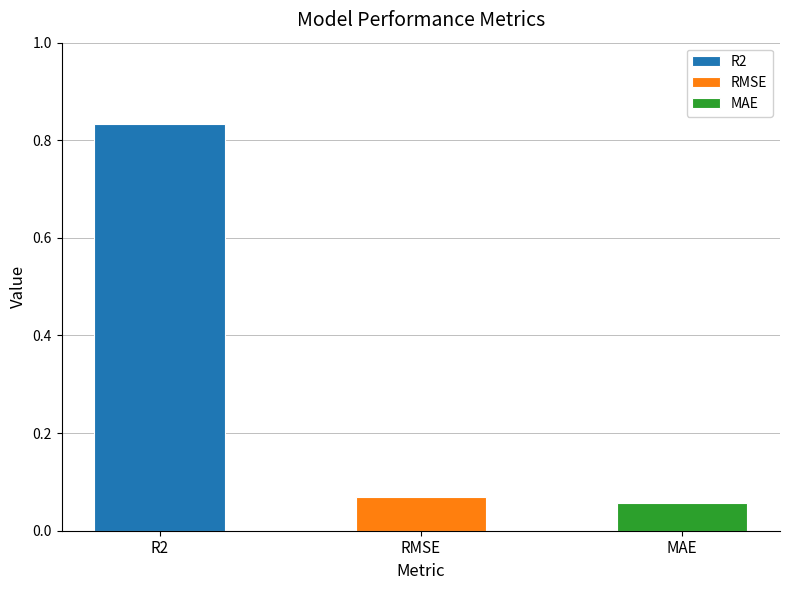

Reading left to right, what are all the values shown in this chart?

0.8	0.1	0.1